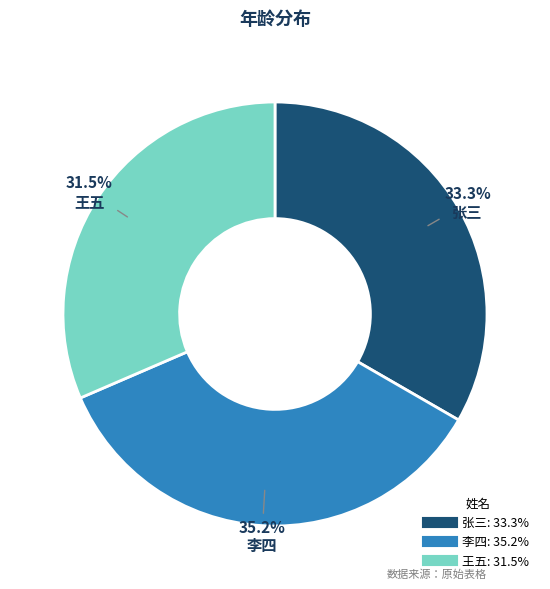

To the nearest percent, what percentage of the pie is 张三?

33%